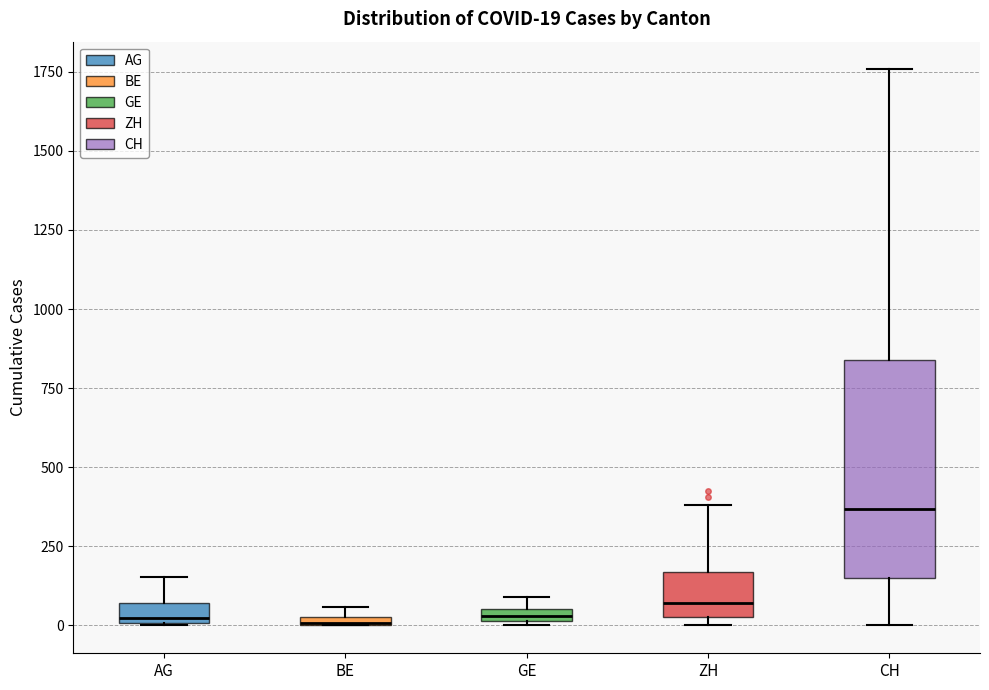

Comparing the boxes themselves (not the whiskers), which one is the tallest?

CH